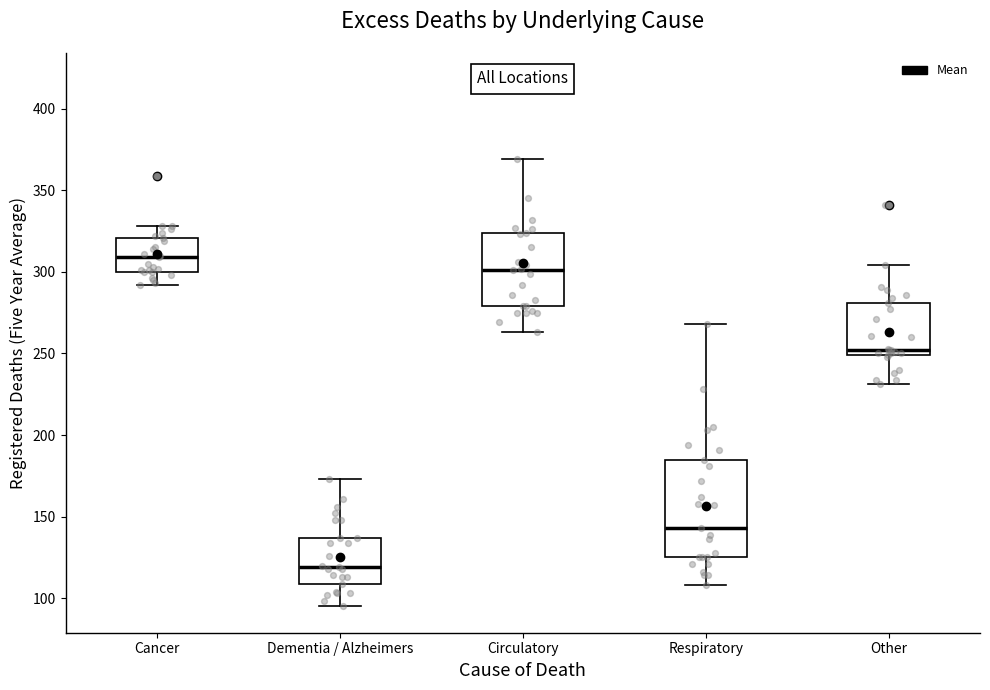

Which box's median line is the lowest?

Dementia / Alzheimers